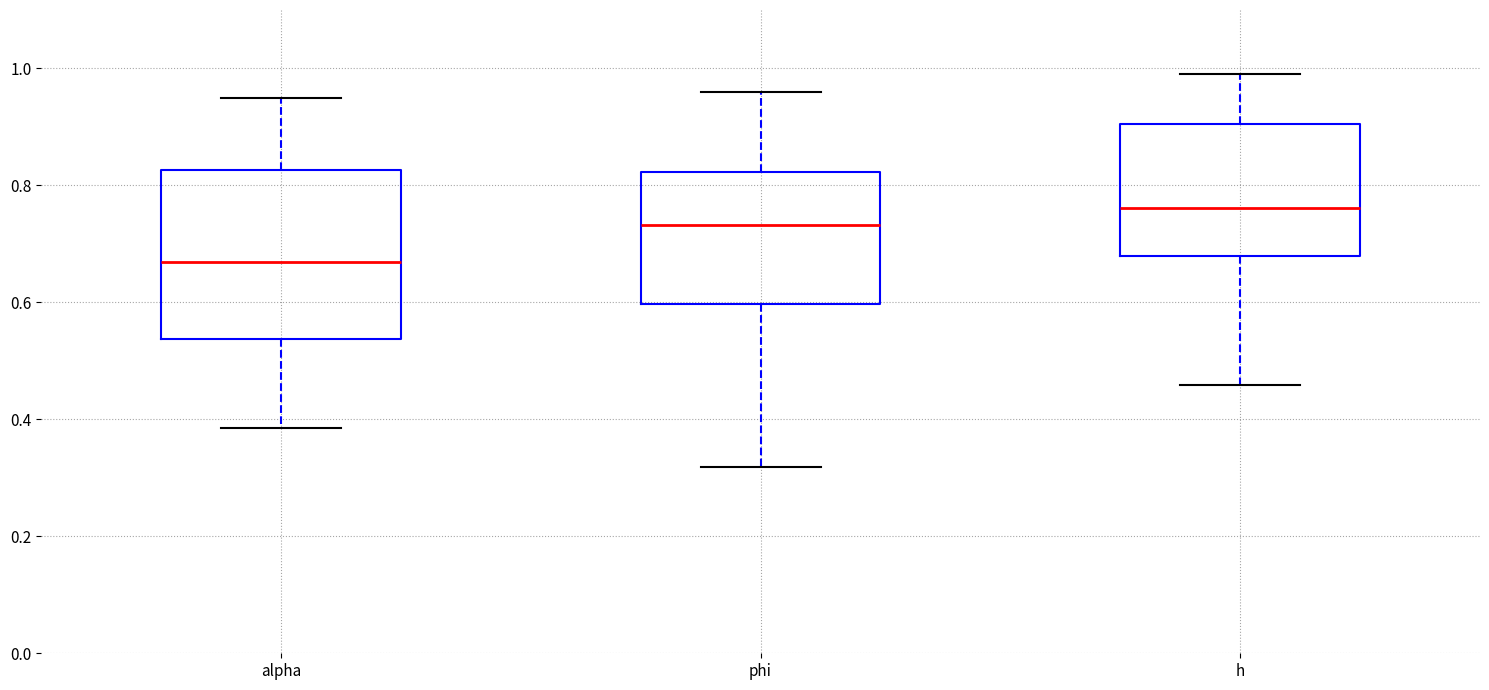

Reading left to right, transcribe this box plot: for each box, give where its median line is, the range the box spans, and where its two whiskers end, as read against the y-axis. The values are not printed on the chart, so give them approximately, as read against the axis.

alpha: median 0.66, box 0.54 to 0.82, whiskers 0.38 to 0.94
phi: median 0.74, box 0.60 to 0.82, whiskers 0.32 to 0.96
h: median 0.76, box 0.68 to 0.90, whiskers 0.46 to 0.98